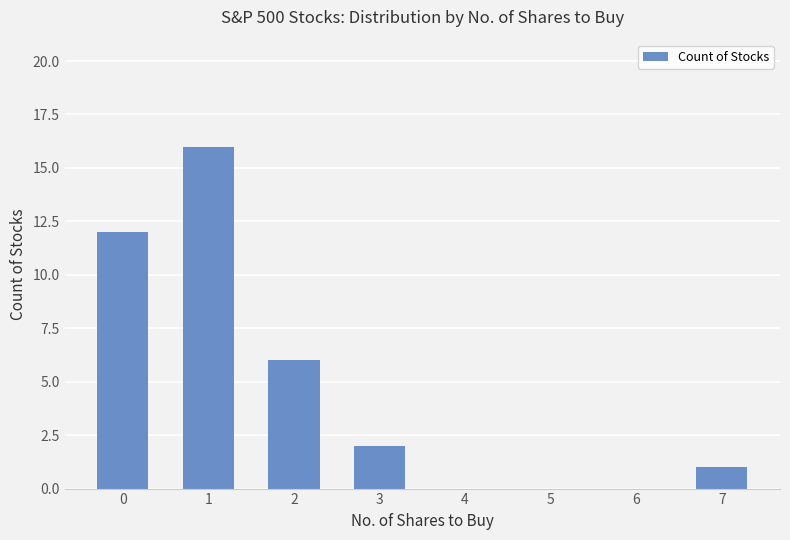

What is the change in value from 2 to 3?

-4